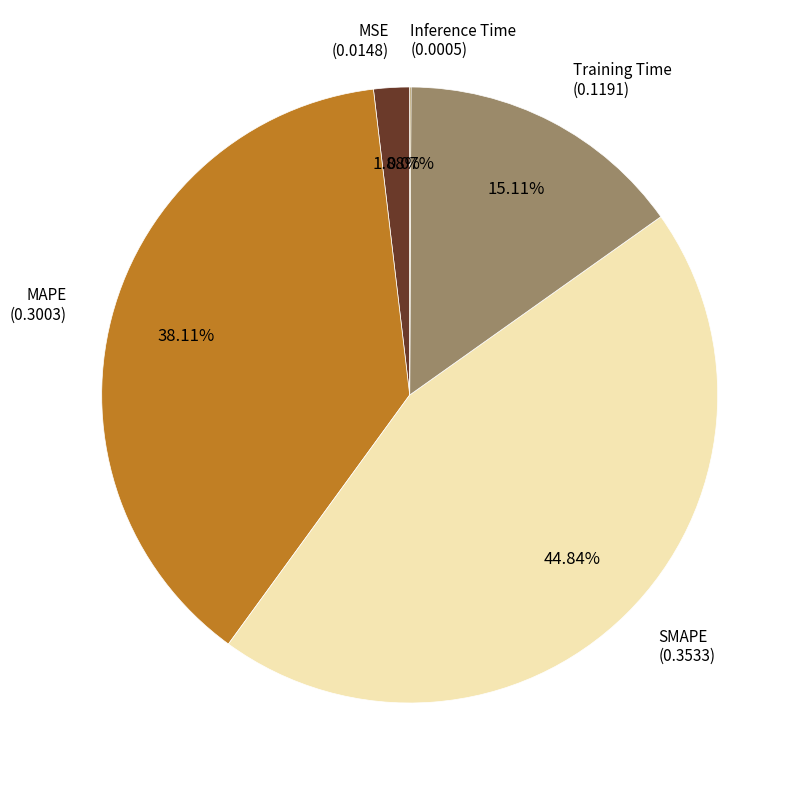

Is there any slice that represents more than half of the pie?

No